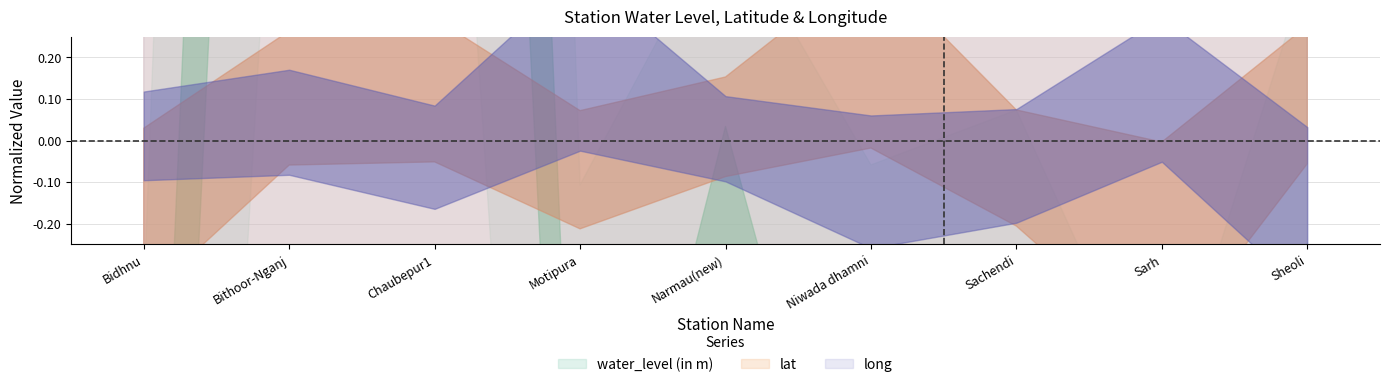

What is the sum of the water_level (in m) values at Sarh and Bithoor-Nganj?

1.9